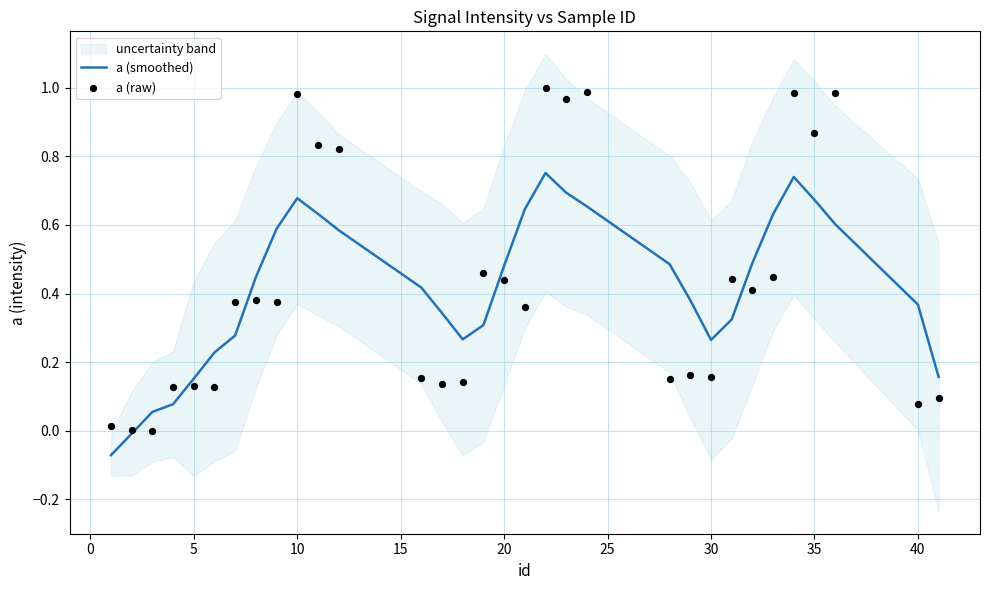

Is the value of a (raw) at 25 greater than the value of a (smoothed) at 20?

Yes